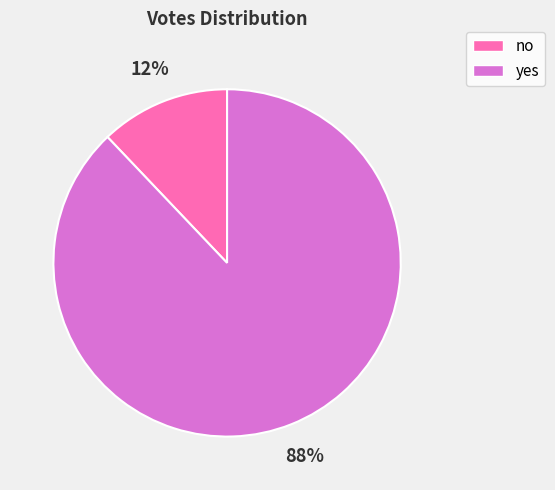

How many segments does this pie chart have?

2